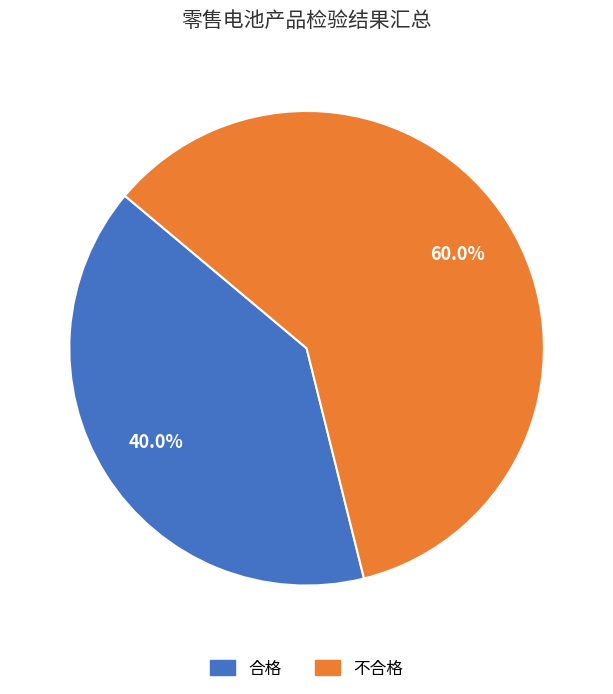

Rank the categories by value from highest to lowest.

不合格, 合格